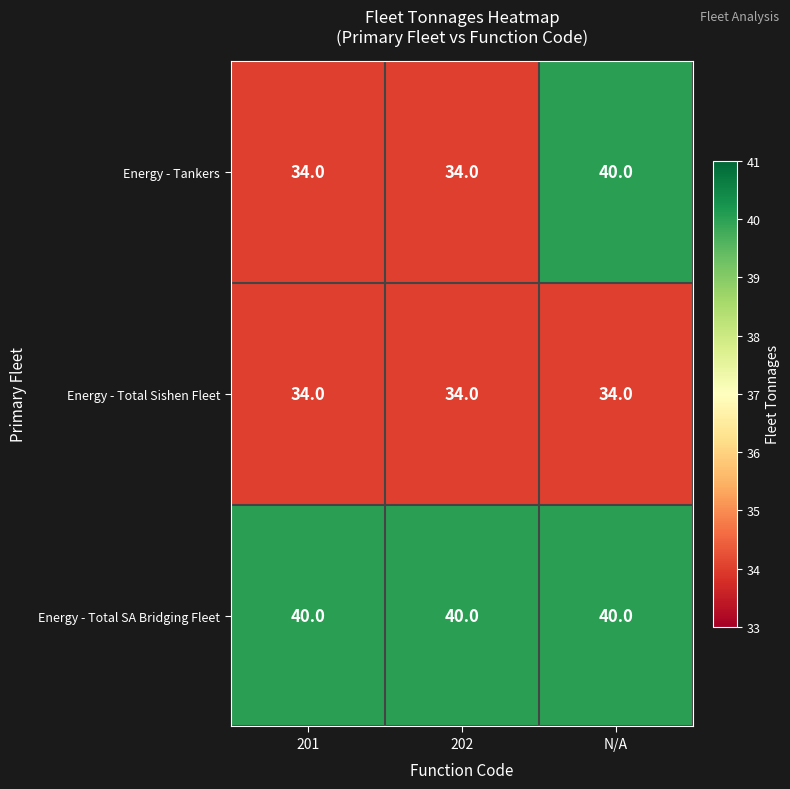

Rank the series by their average value, from lowest to highest.

Energy - Total Sishen Fleet, Energy - Tankers, Energy - Total SA Bridging Fleet